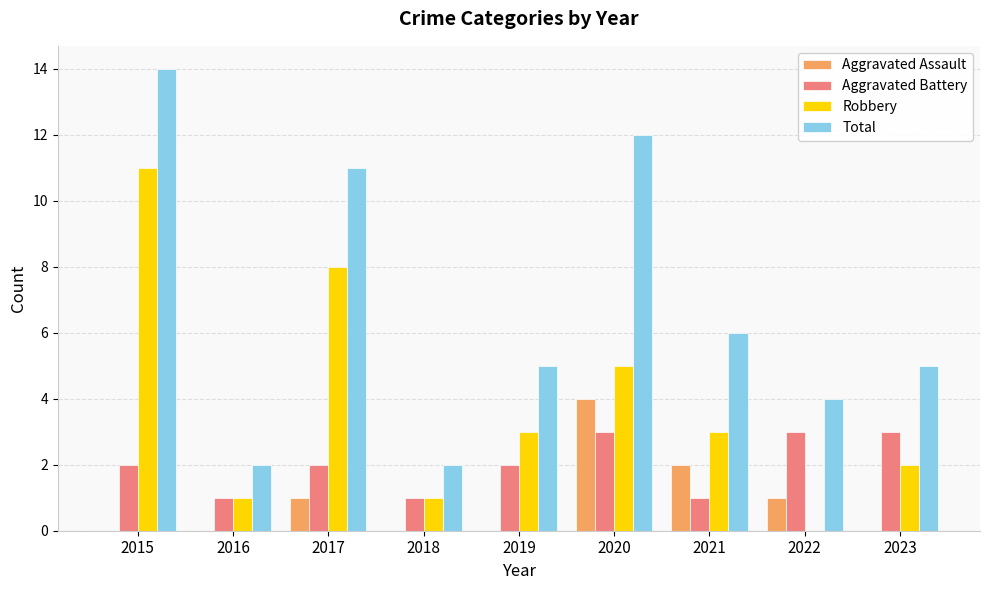

The value of Total at 2023 is 5. True or false?

True